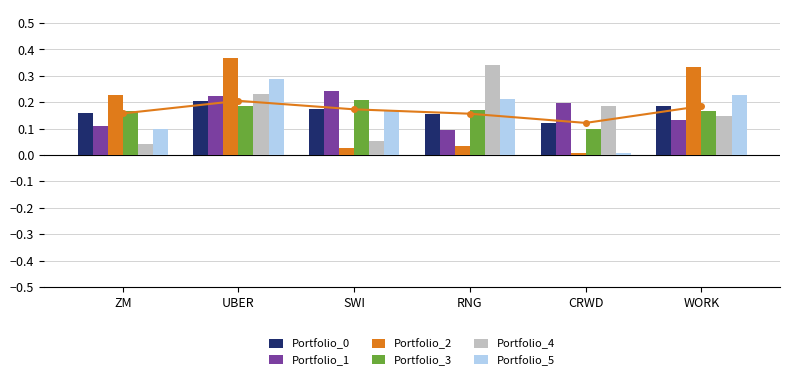

Does the chart contain stacked bars?

No